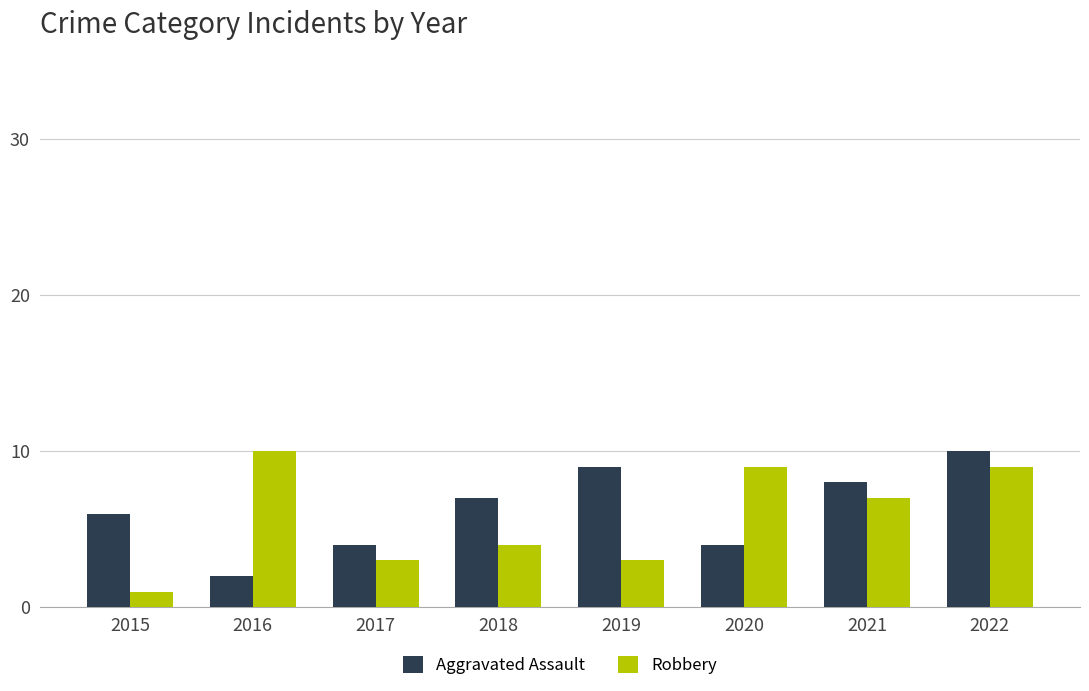

At which label does Robbery first exceed 7?

2016